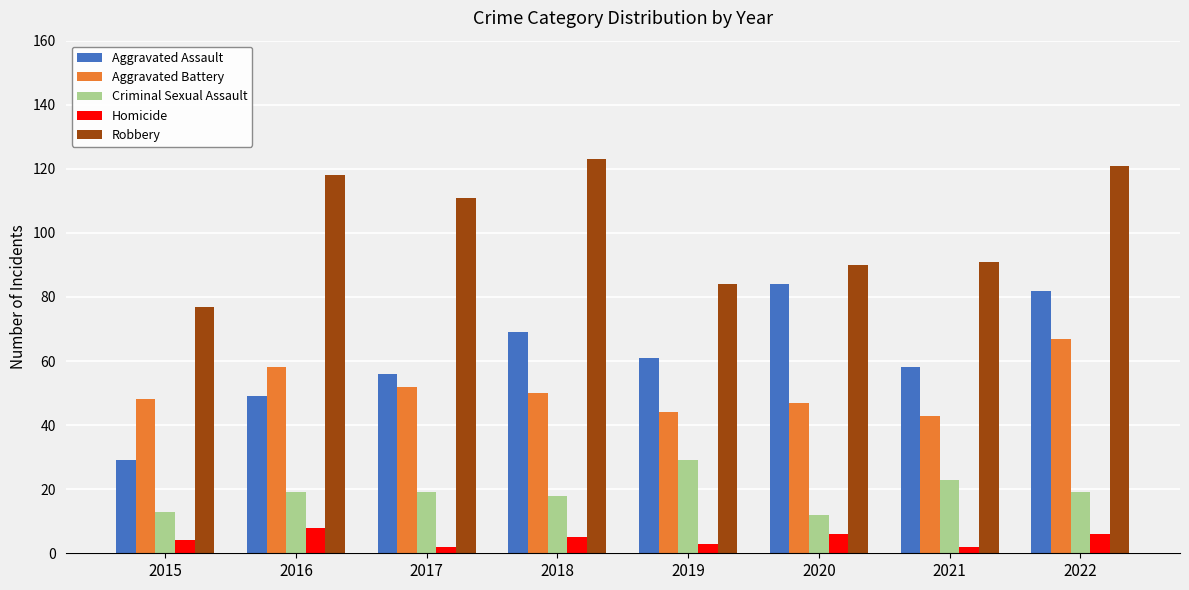

Which series has the widest spread of values?

Aggravated Assault